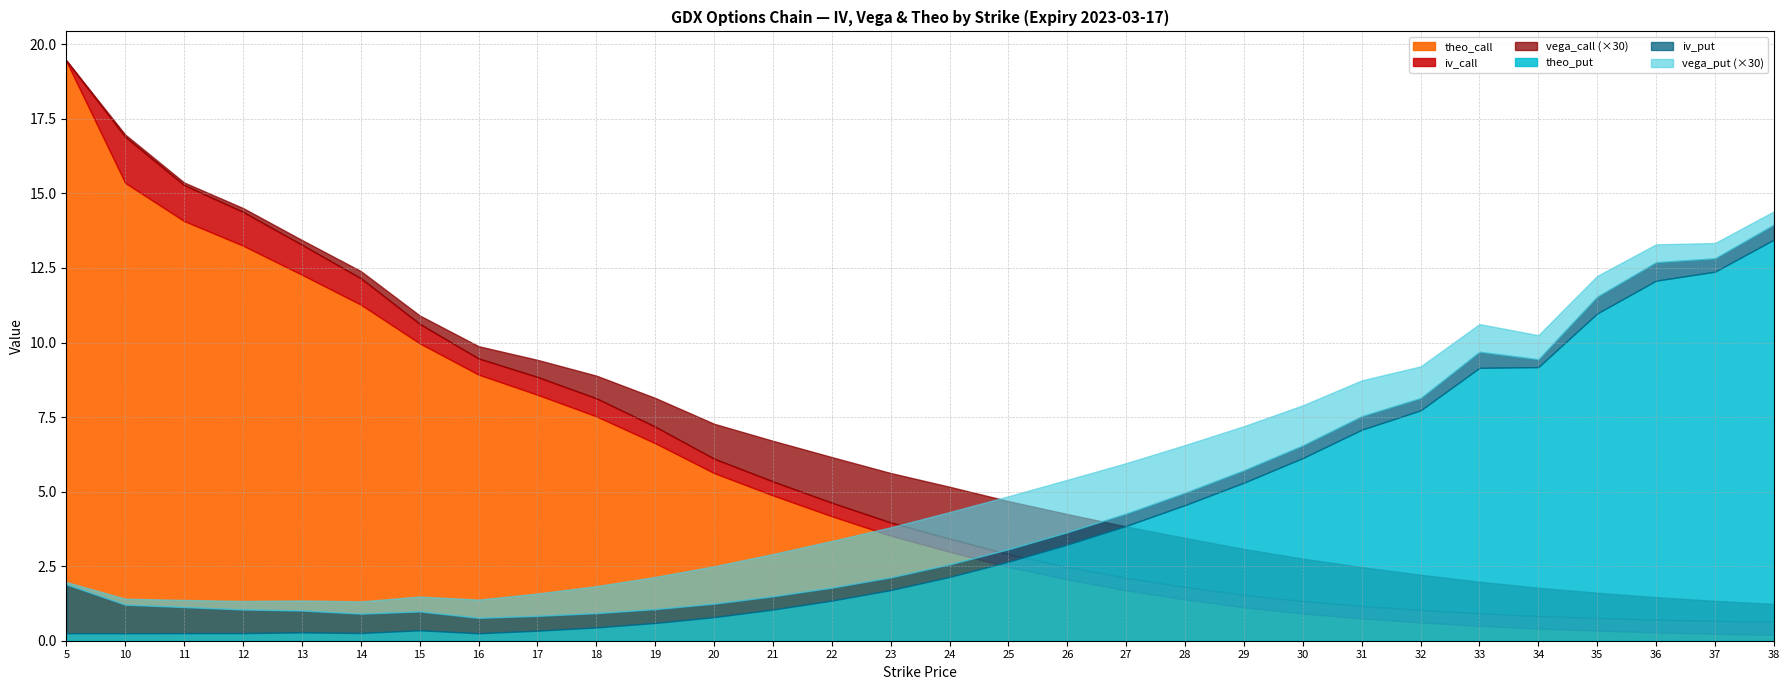

How many interior local valleys does the iv_put series have?

4